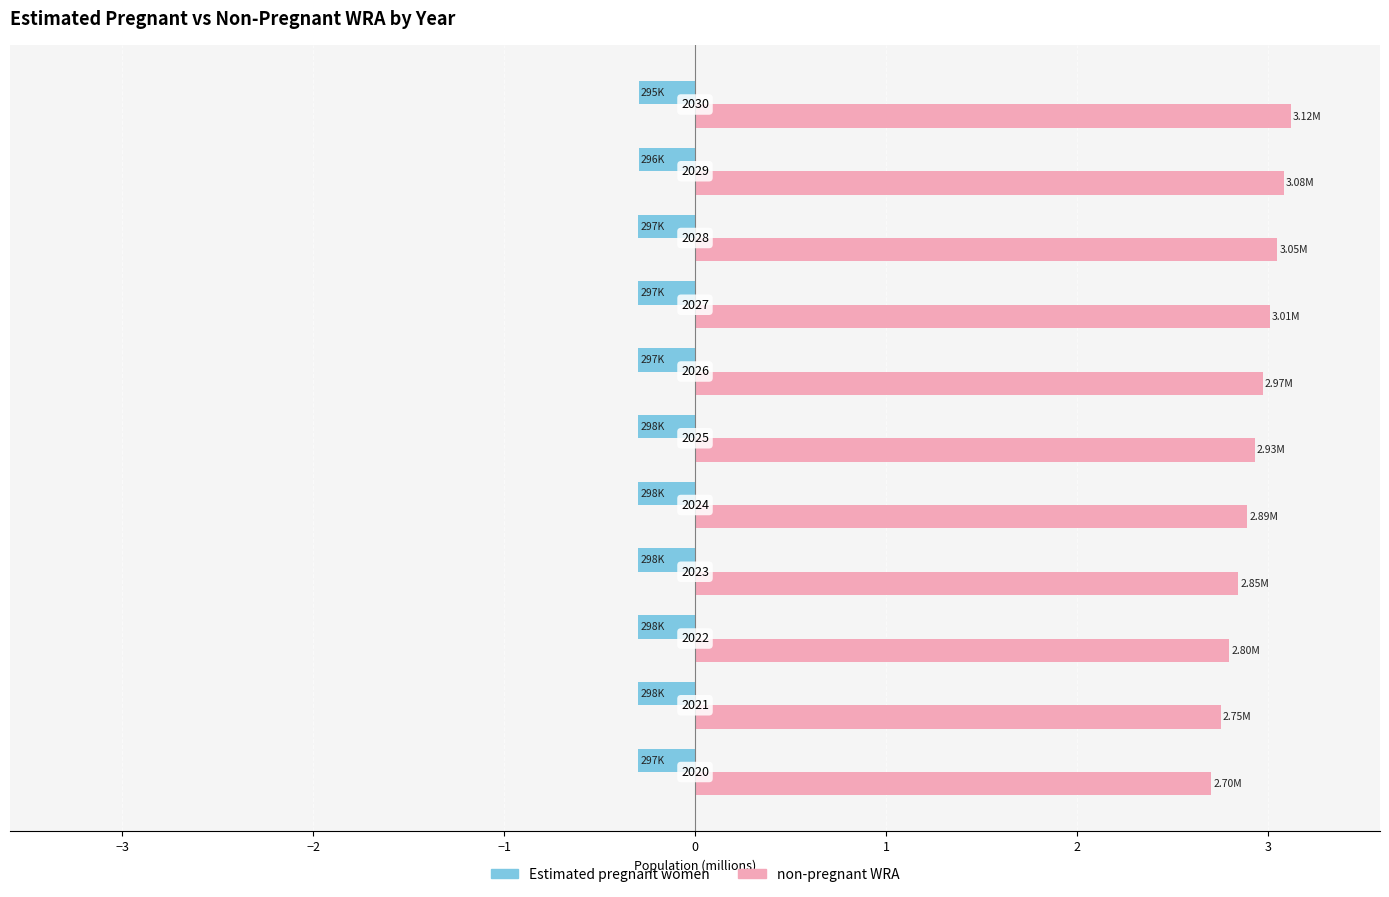

What are all the series names shown in the legend?

Estimated pregnant women, non-pregnant WRA